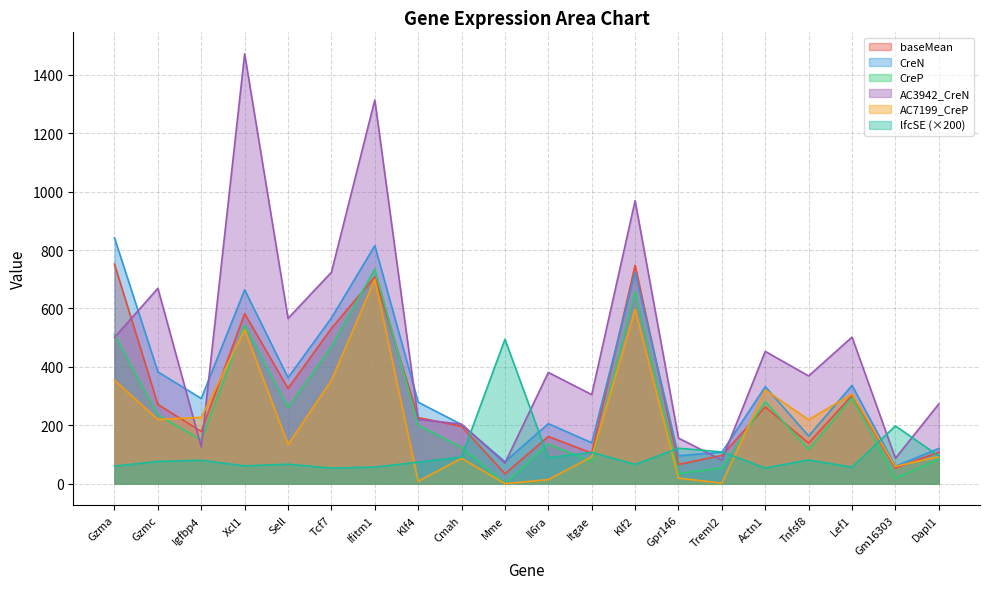

What is the maximum value shown in the chart?

1472.0